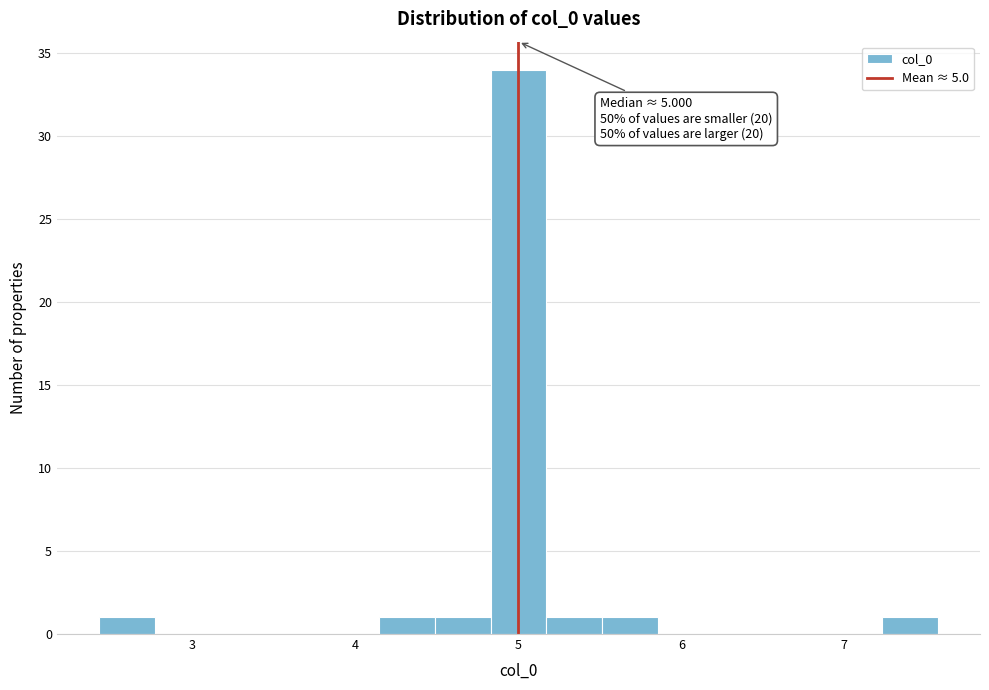

Read against the x-axis, roughly where is the centre of the tallest bar?

5.0